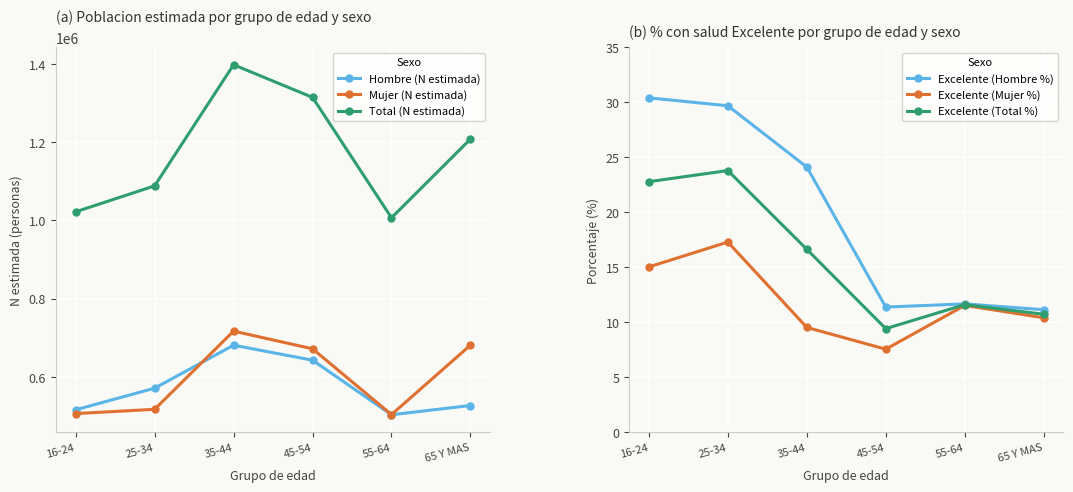

Rank the series at 65 Y MAS from lowest to highest value.

Excelente (Mujer %), Excelente (Total %), Excelente (Hombre %), Hombre (N estimada), Mujer (N estimada), Total (N estimada)